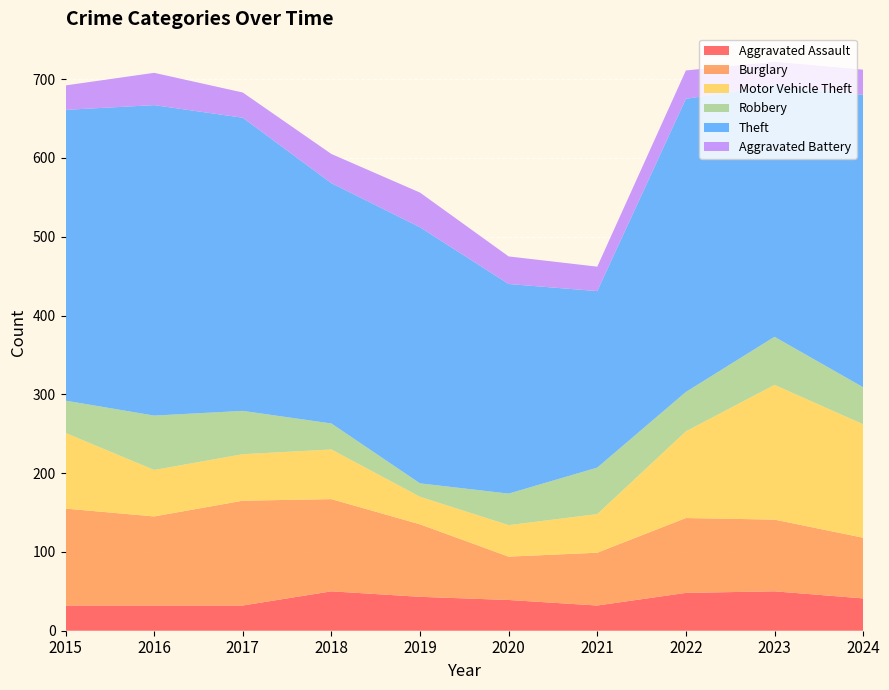

Reading left to right, extract all data points from this chart.

Aggravated Assault: 2015=32	2016=32	2017=32	2018=50	2019=43	2020=39	2021=32	2022=48	2023=50	2024=41
Burglary: 2015=123	2016=113	2017=133	2018=117	2019=92	2020=55	2021=67	2022=95	2023=91	2024=77
Motor Vehicle Theft: 2015=96	2016=59	2017=59	2018=63	2019=35	2020=40	2021=49	2022=110	2023=171	2024=144
Robbery: 2015=41	2016=69	2017=55	2018=33	2019=17	2020=40	2021=59	2022=50	2023=61	2024=47
Theft: 2015=369	2016=394	2017=372	2018=305	2019=325	2020=266	2021=224	2022=372	2023=319	2024=371
Aggravated Battery: 2015=31	2016=41	2017=32	2018=37	2019=44	2020=35	2021=31	2022=36	2023=30	2024=32